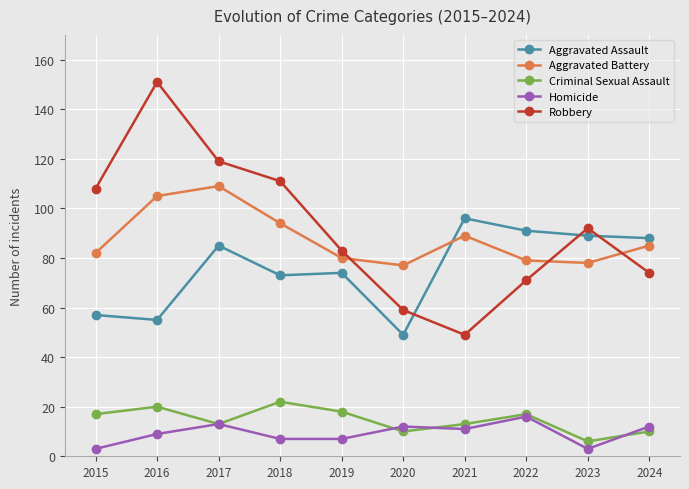

How many series are shown in this chart?

5